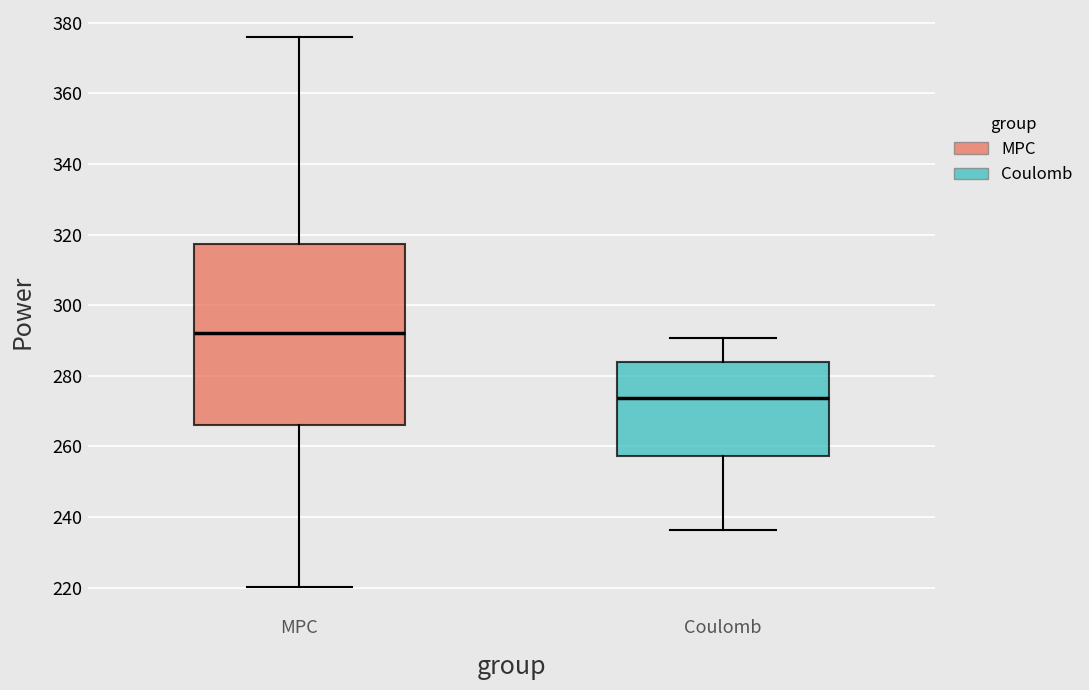

Where is the lower edge of the box for Coulomb on the y-axis? The values are not printed on the chart, so give them approximately, as read against the axis.

258